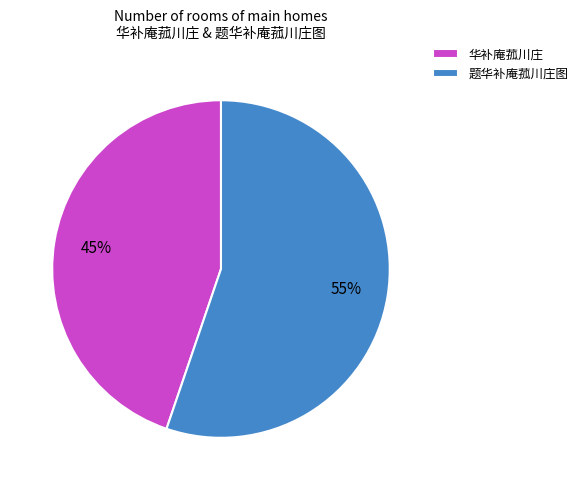

Does any single category account for the majority?

Yes